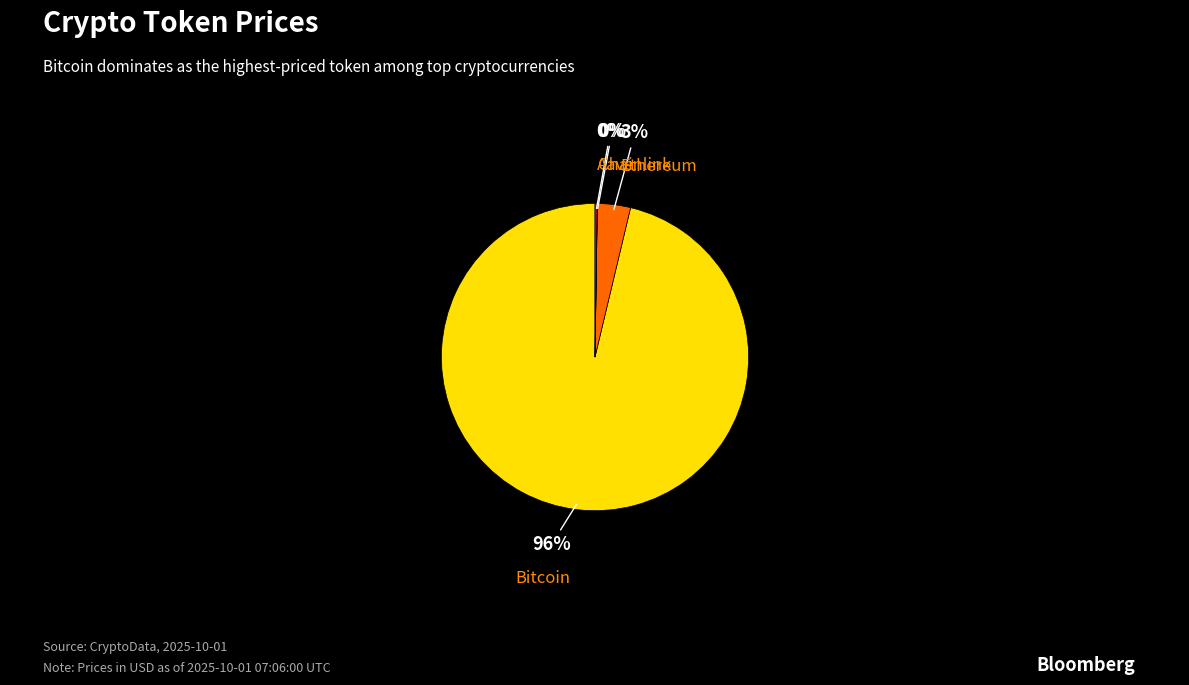

Does any single category account for the majority?

Yes